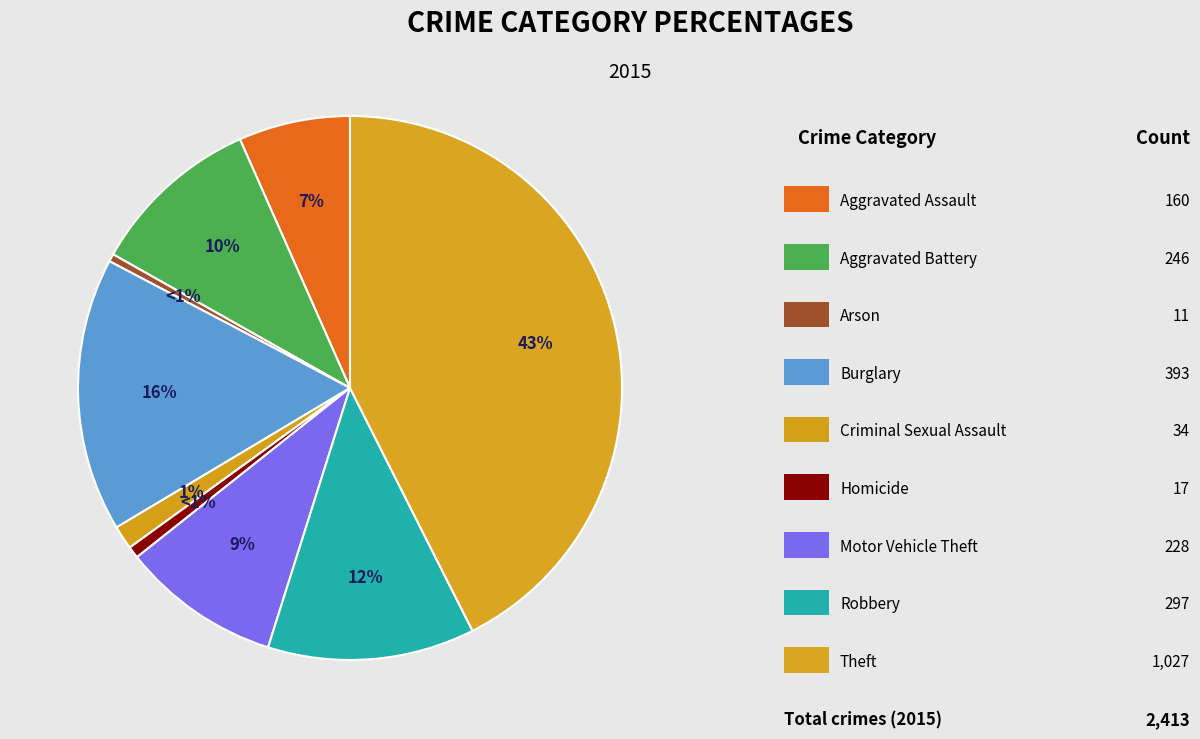

Rank the categories by value from lowest to highest.

Arson, Homicide, Criminal Sexual Assault, Aggravated Assault, Motor Vehicle Theft, Aggravated Battery, Robbery, Burglary, Theft